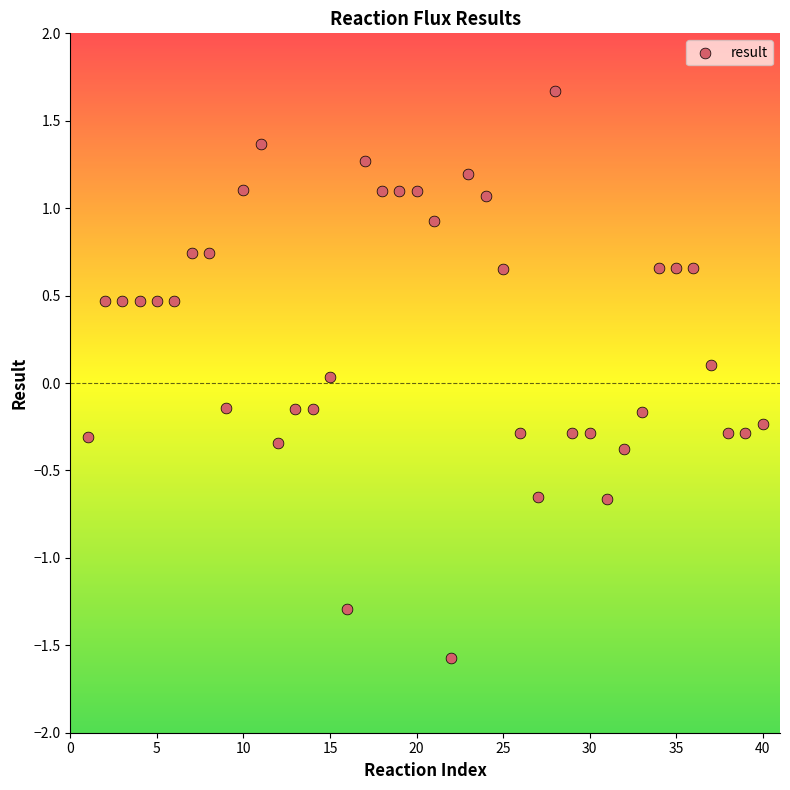

What is the range of X values (max minus min)?

39.0